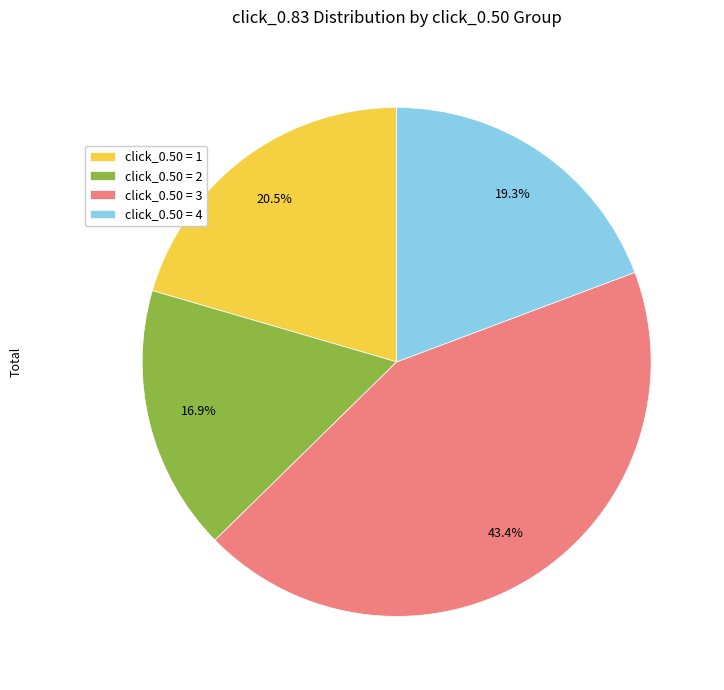

Approximately how many times larger is the value at click_0.50 = 3 compared to click_0.50 = 2?

2.6